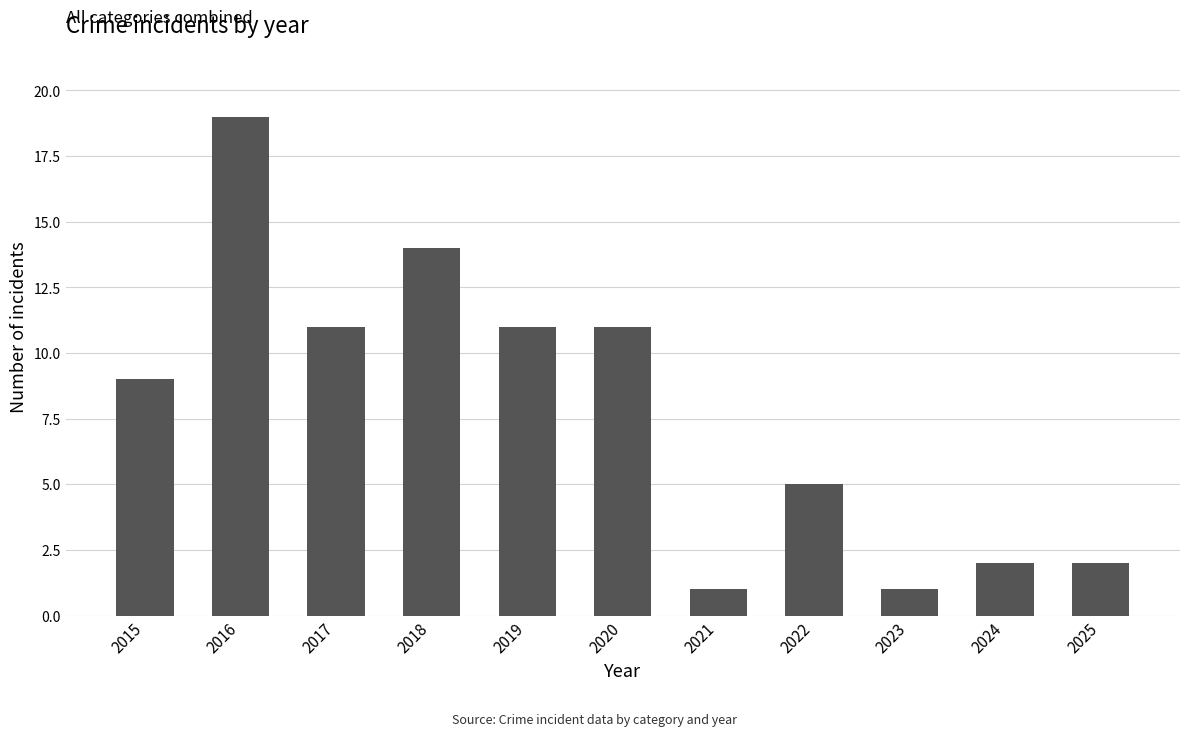

What value does the data have at 2020?

11